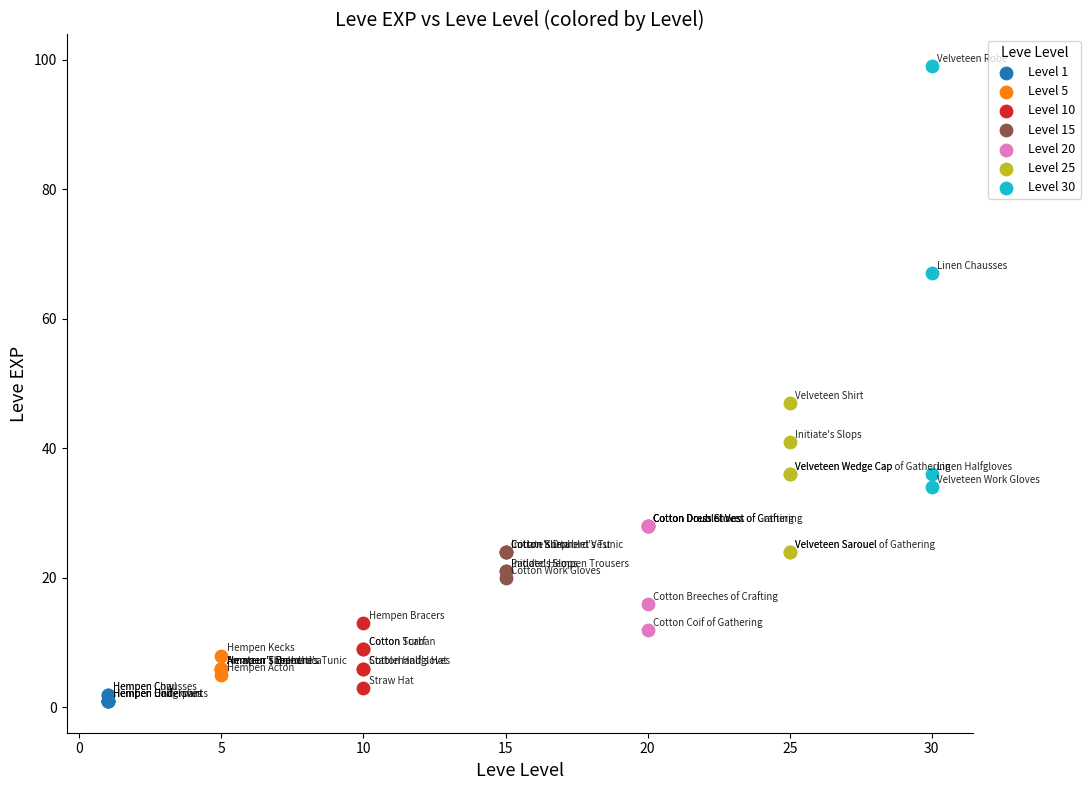

Which series has the largest Y range (max minus min)?

Level 30